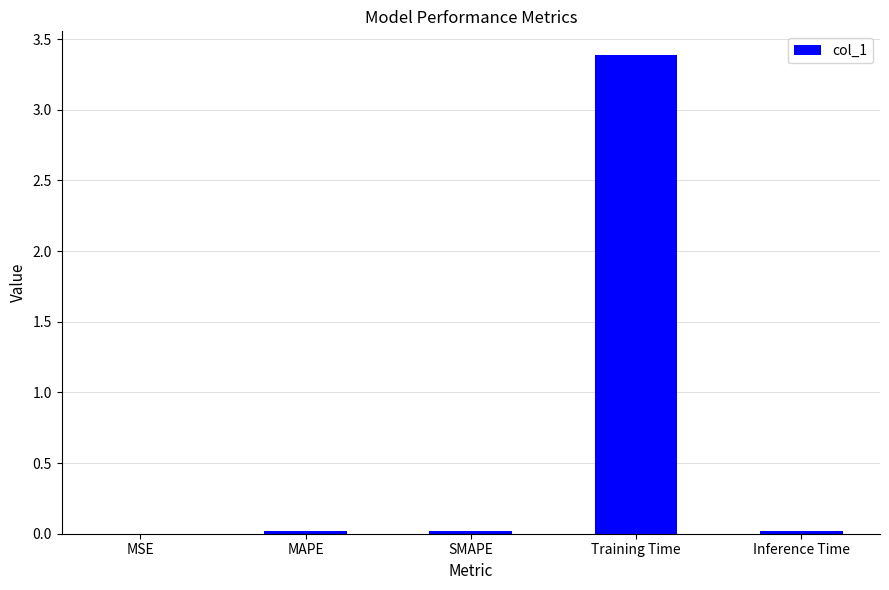

Is it true that the value at Training Time is 3.4?

True